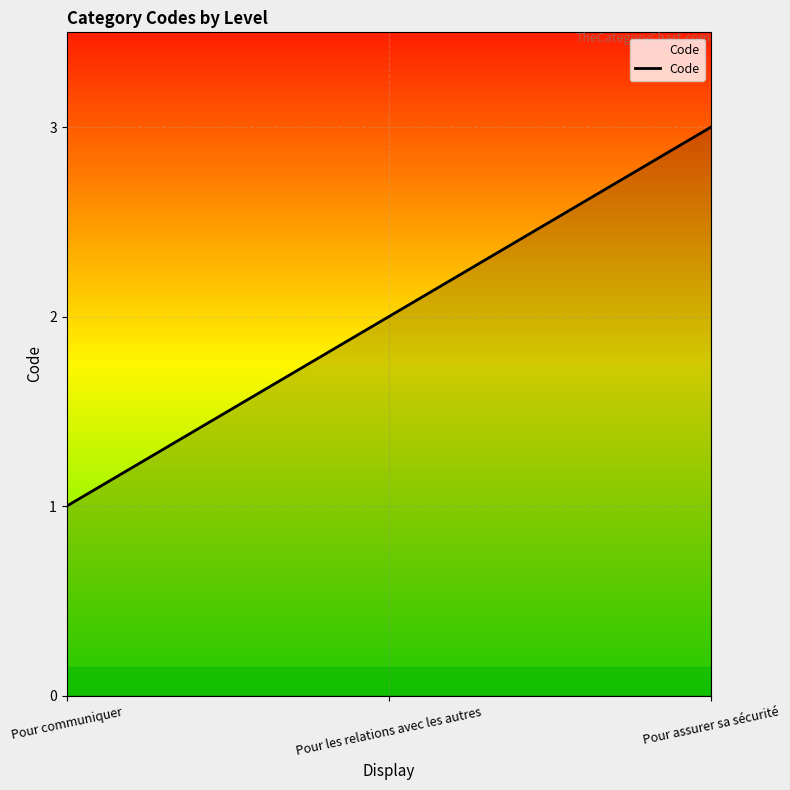

Read the value at Pour assurer sa sécurité.

3